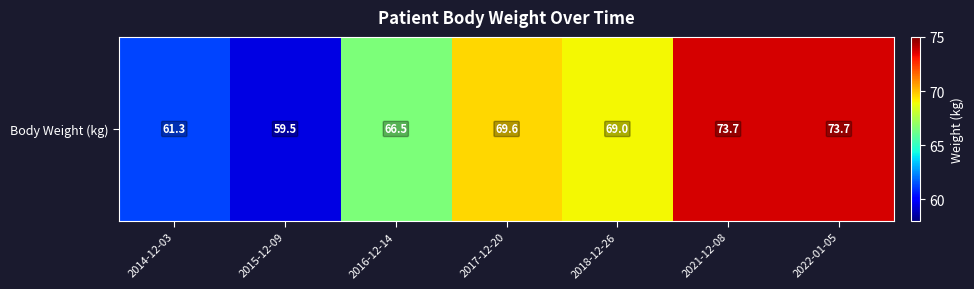

Rank the categories by value from highest to lowest.

2021-12-08, 2022-01-05, 2017-12-20, 2018-12-26, 2016-12-14, 2014-12-03, 2015-12-09